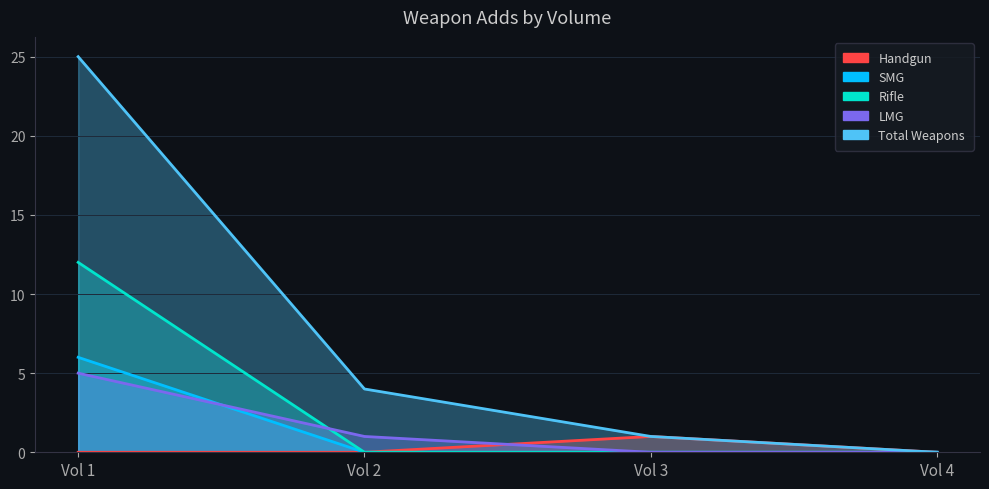

At which label does LMG first exceed 1?

Vol 1